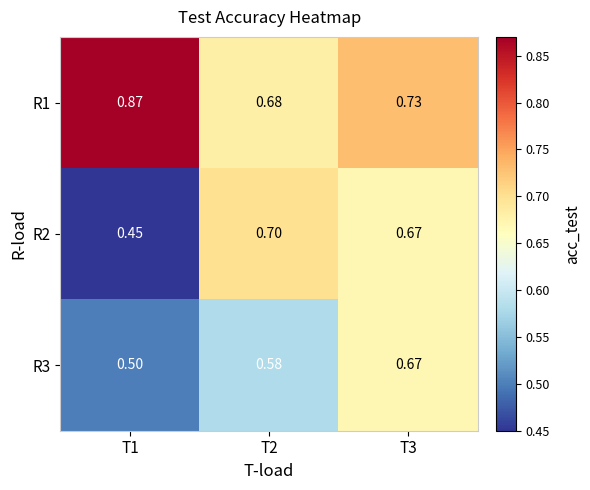

Rank the series at T2 from highest to lowest value.

R2, R1, R3